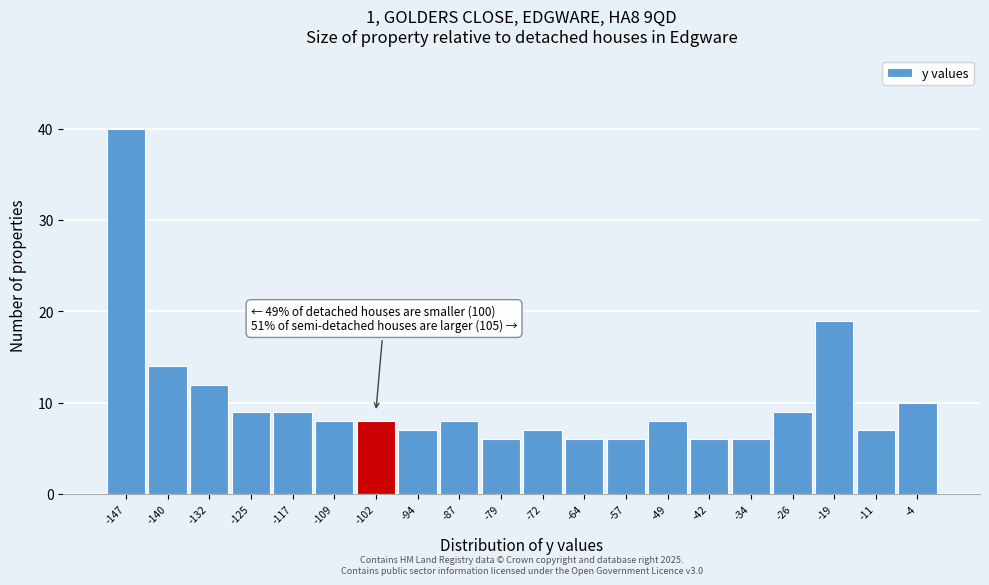

Which range on the x-axis has the tallest bar?

-151 to -143